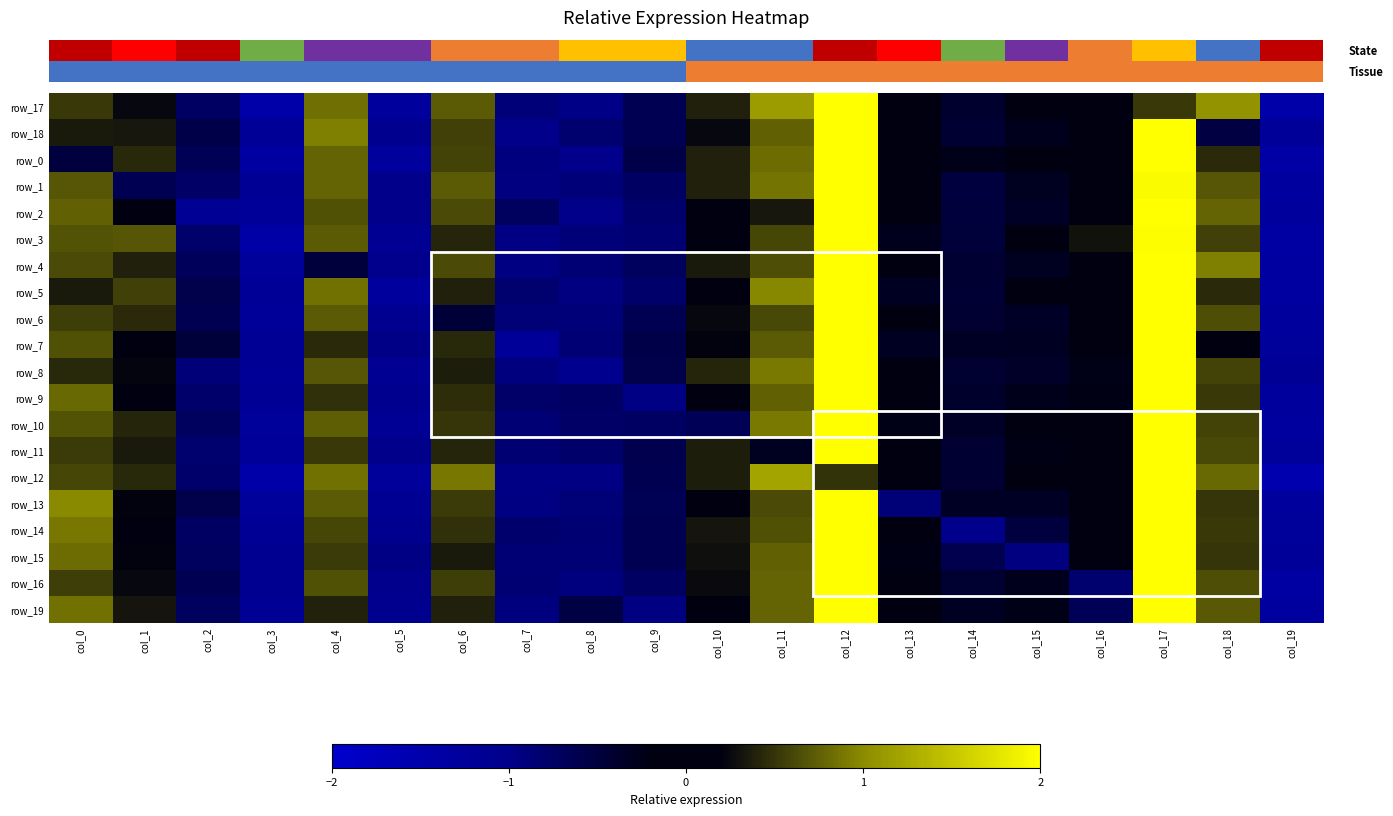

What is the difference between the maximum and minimum values in the row_11 series?

3.7